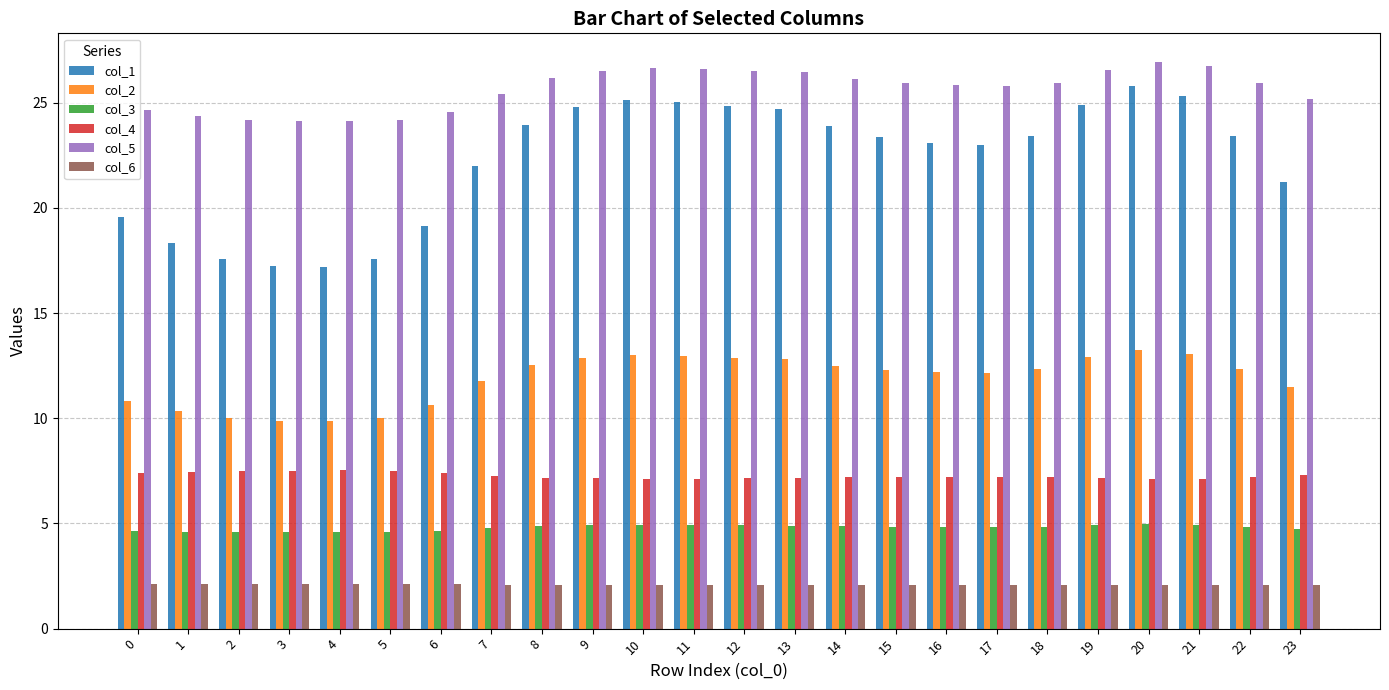

Is it true that col_6 equals 2.1 at 20?

True